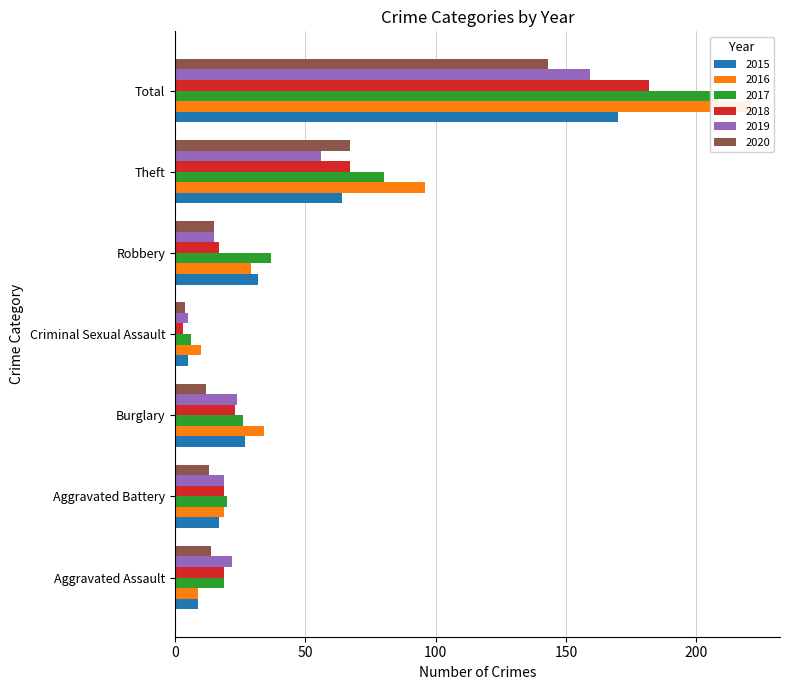

At which category does the chart reach its peak across all series?

Total